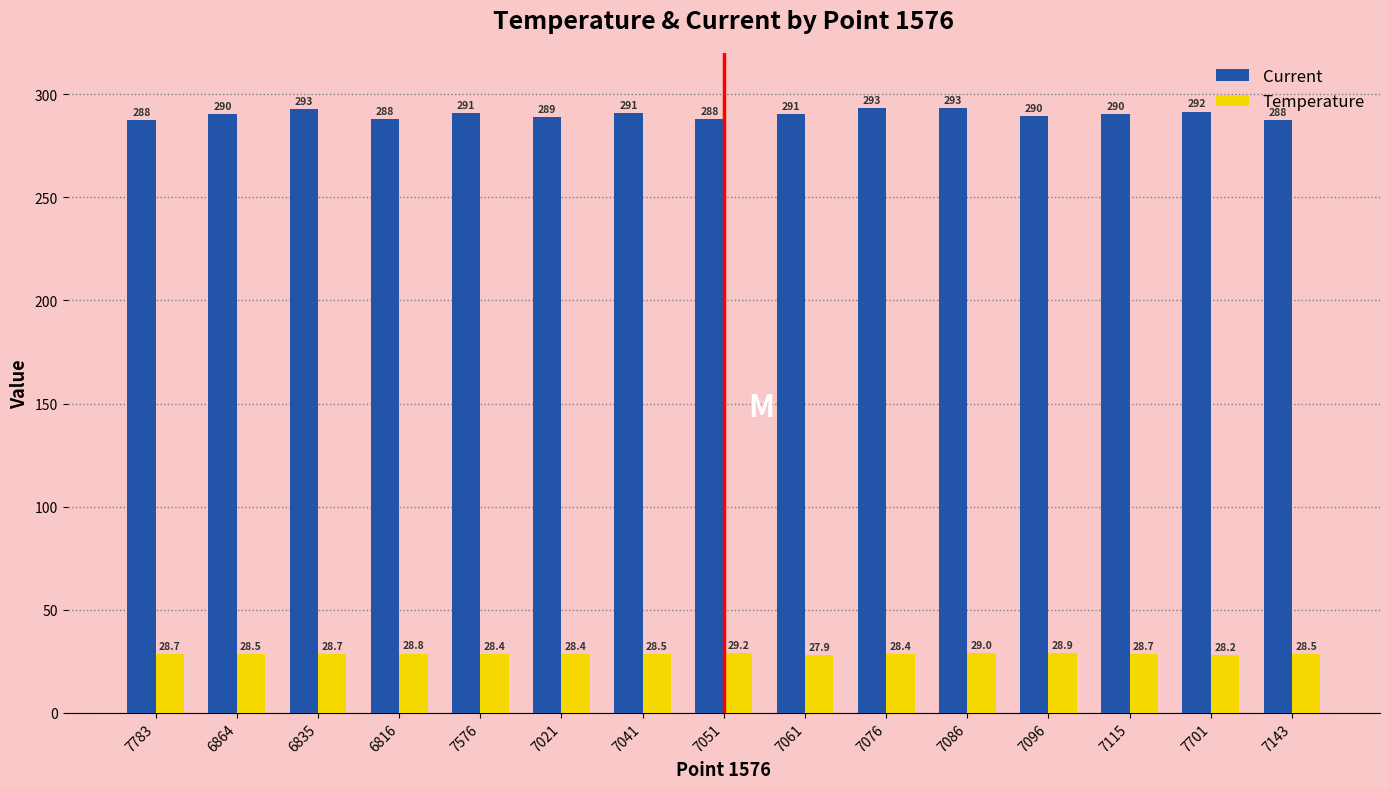

Where is Temperature nearest to the value 28?

7061